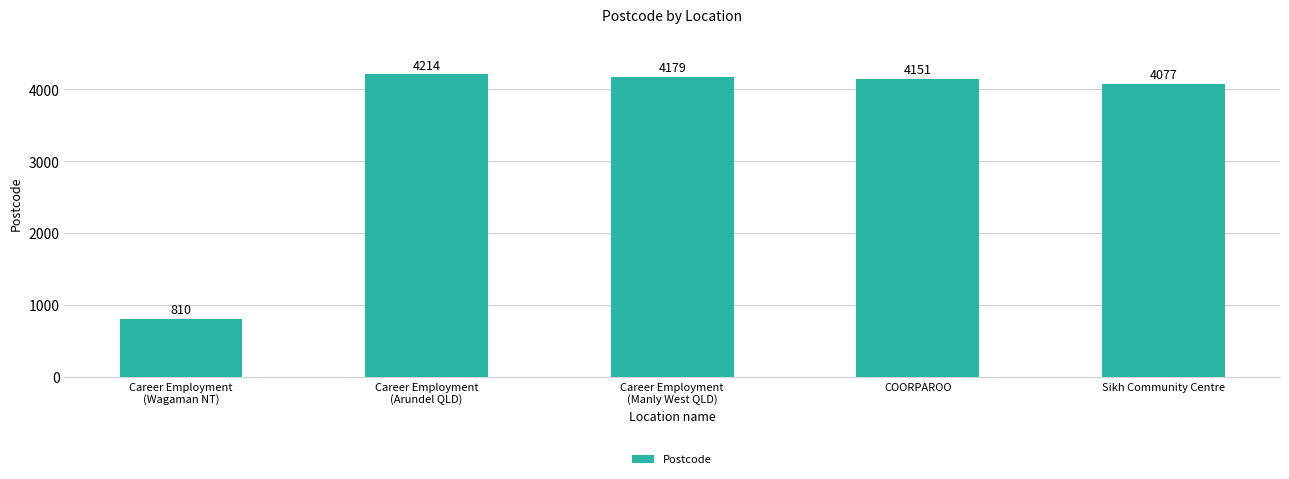

What is the sum of all values?

17431